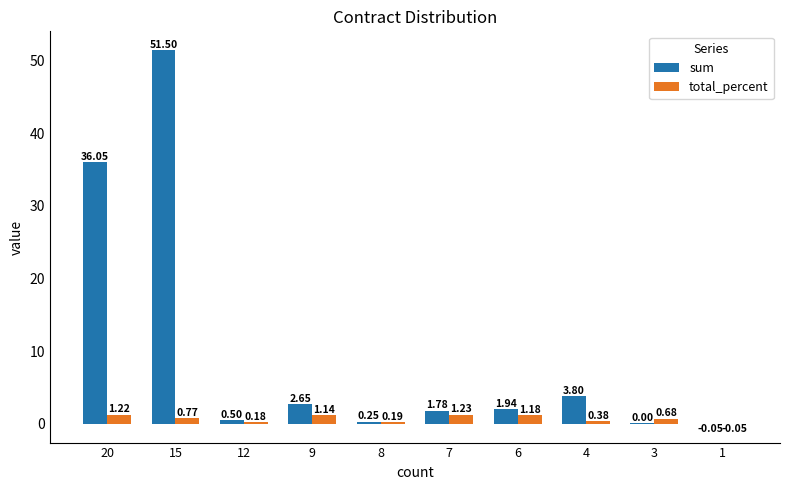

Which series has the largest total across all categories?

sum